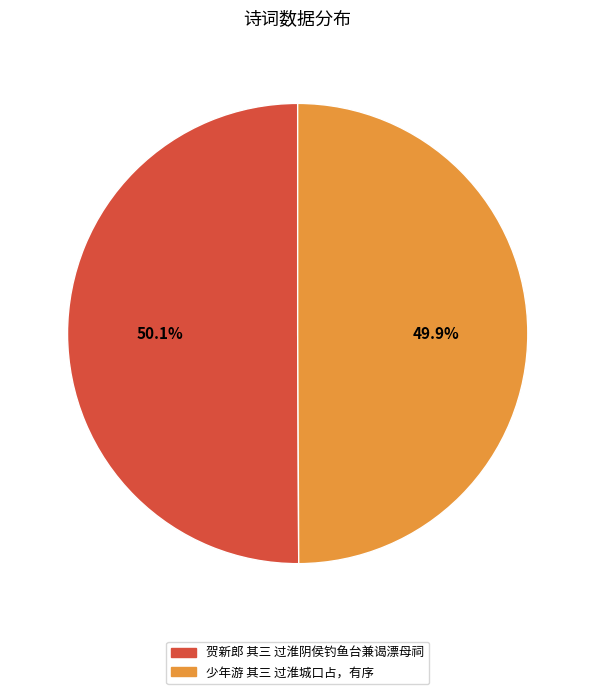

What is the ratio of the value at 贺新郎 其三 过淮阴侯钓鱼台兼谒漂母祠 to the value at 少年游 其三 过淮城口占，有序?

1.0